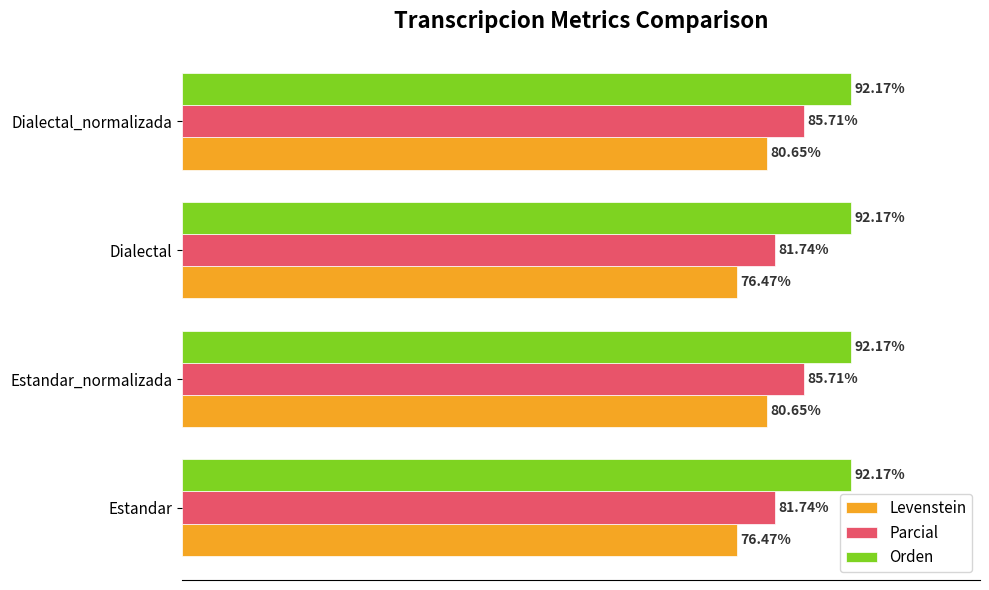

Between Estandar_normalizada and Dialectal, which series saw the biggest shift?

Levenstein